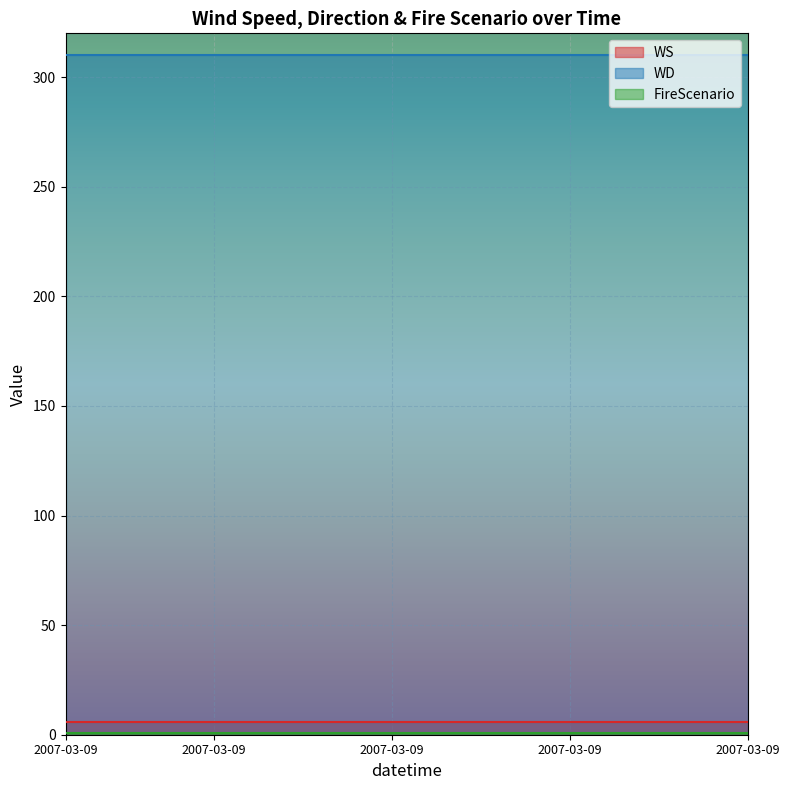

What is the sum of all WD values?

7440